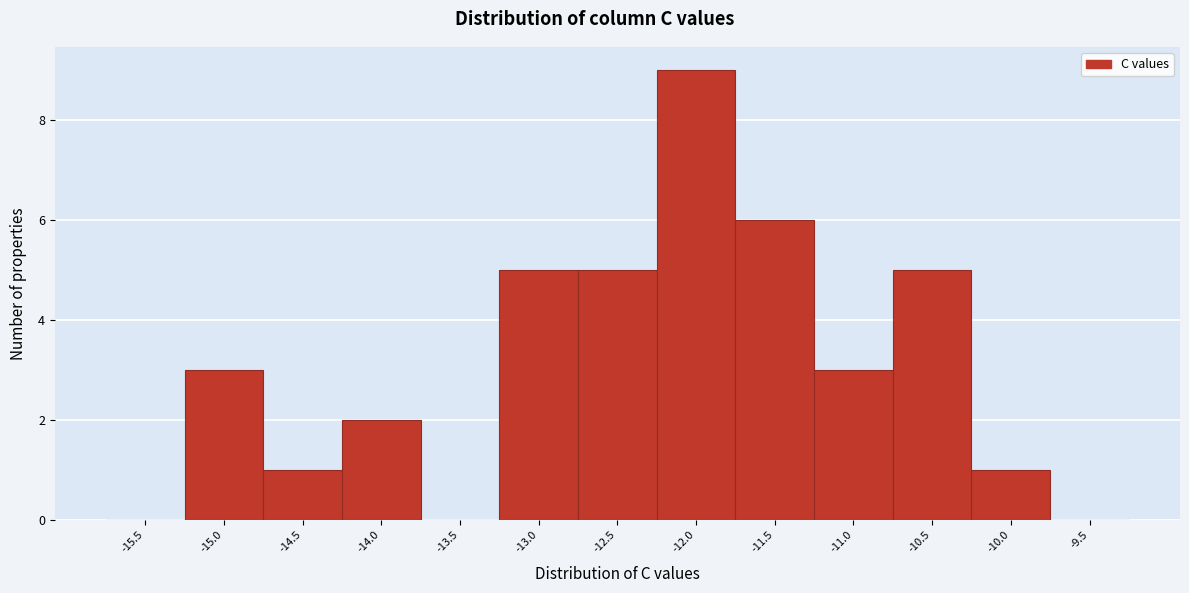

Reading left to right, transcribe this chart: for each bar, give the range it covers on the x-axis and its height. Neither the bar edges nor the heights are printed on the chart, so give them approximately, as read against the axes.

-15.75 to -15.25: 0
-15.25 to -14.75: 3
-14.75 to -14.25: 1
-14.25 to -13.75: 2
-13.75 to -13.25: 0
-13.25 to -12.75: 5
-12.75 to -12.25: 5
-12.25 to -11.75: 9
-11.75 to -11.25: 6
-11.25 to -10.75: 3
-10.75 to -10.25: 5
-10.25 to -9.75: 1
-9.75 to -9.25: 0